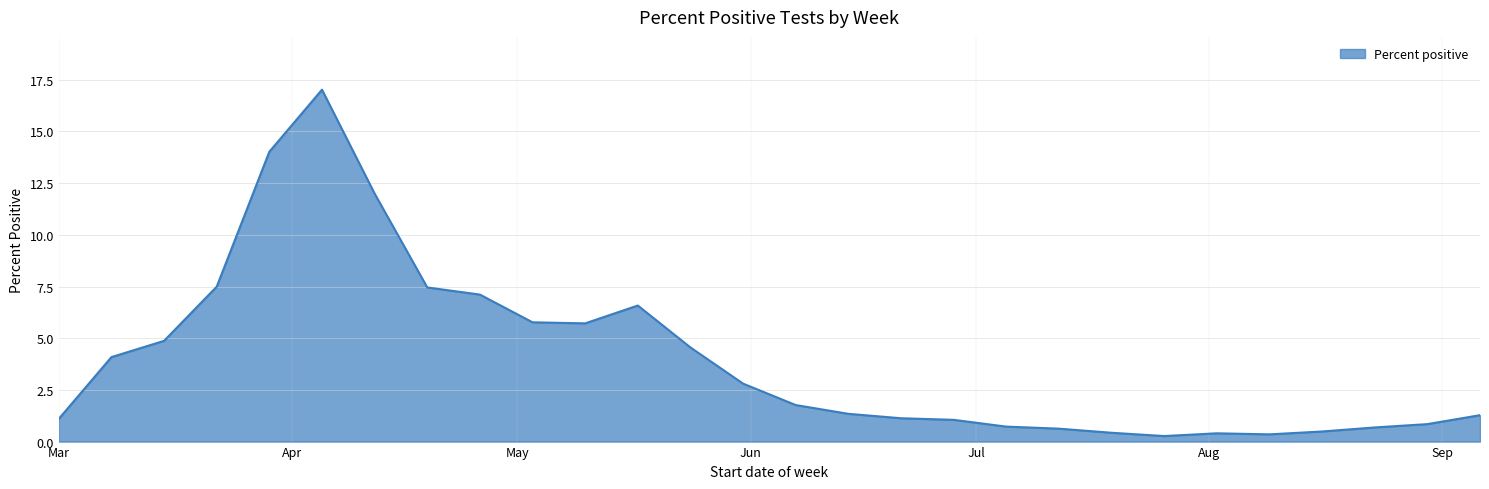

What is the greatest value displayed?

17.0